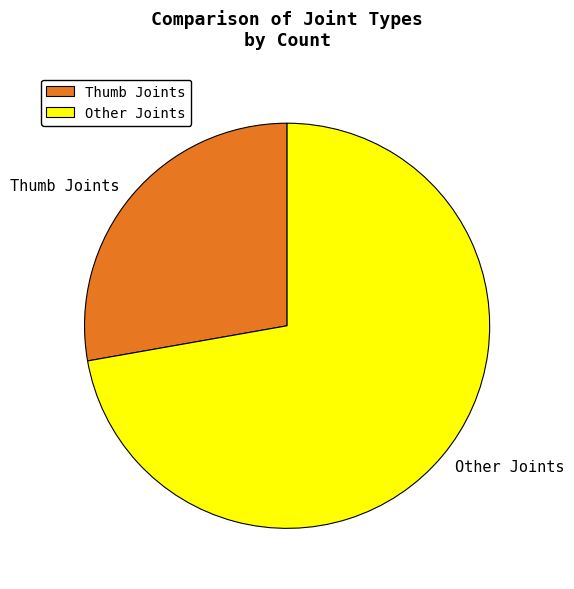

Count the number of slices in the pie.

2